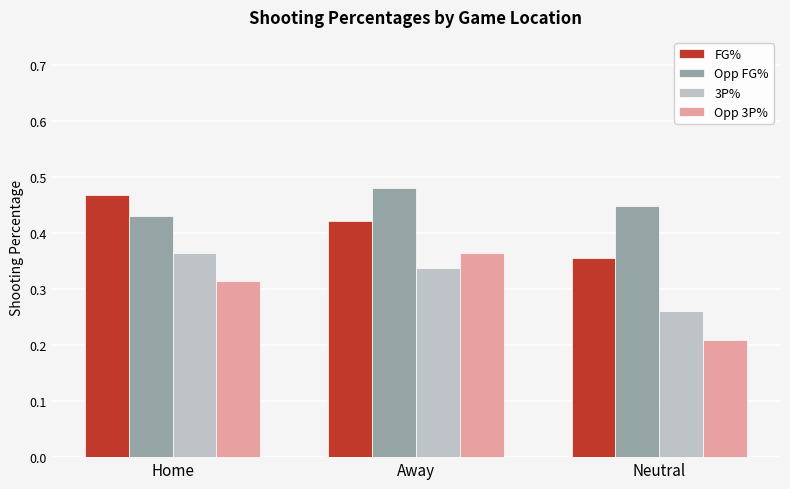

Which series changed the most between Home and Neutral?

FG%